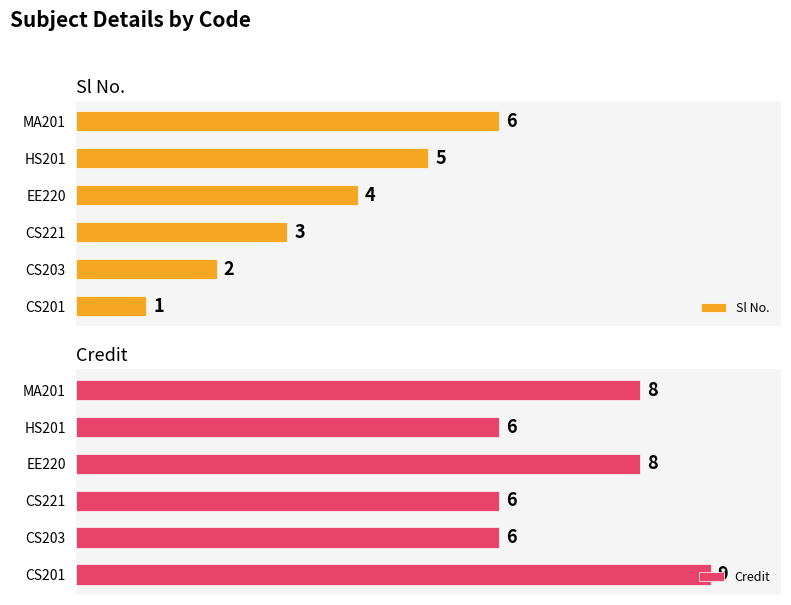

Count the number of categories in the chart.

6